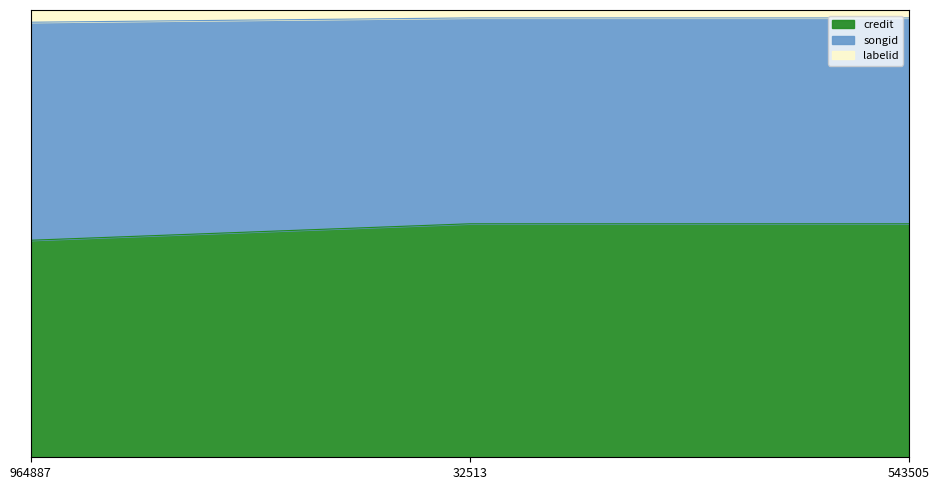

What are all the series names shown in the legend?

credit, songid, labelid